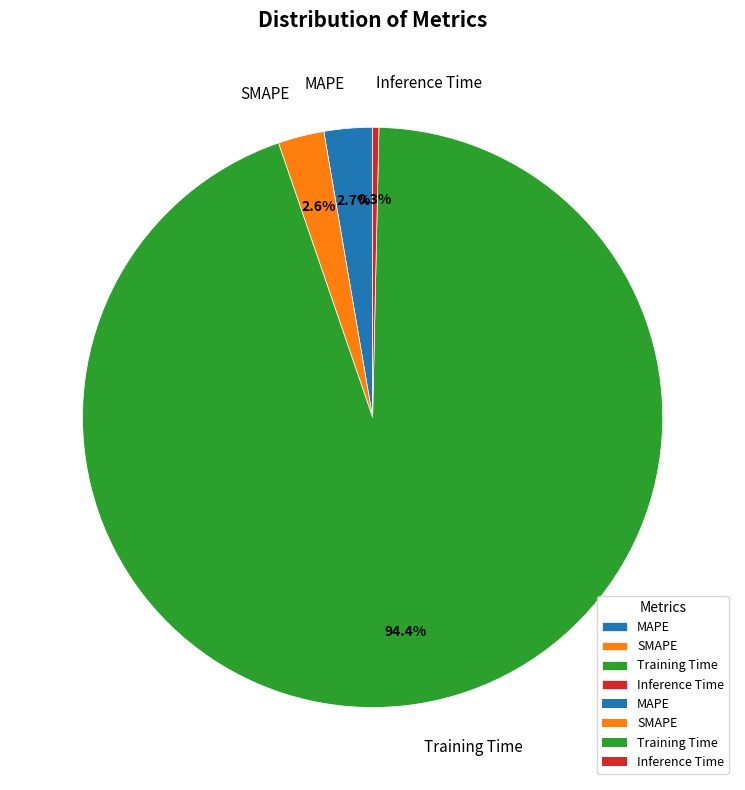

Which has a higher value, Training Time or MAPE?

Training Time